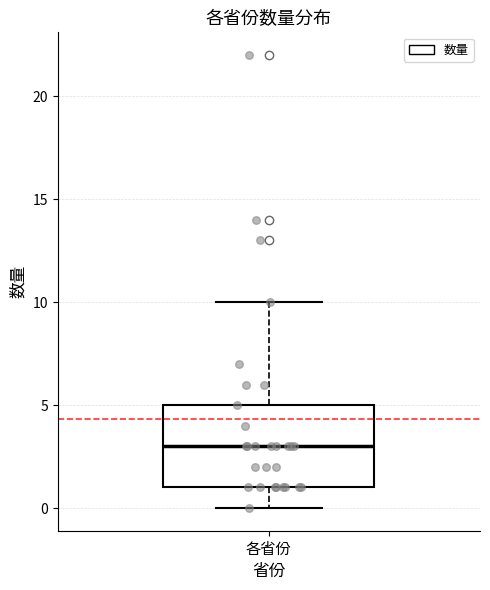

Where is the lower edge of the box for 各省份 on the y-axis? The values are not printed on the chart, so give them approximately, as read against the axis.

1